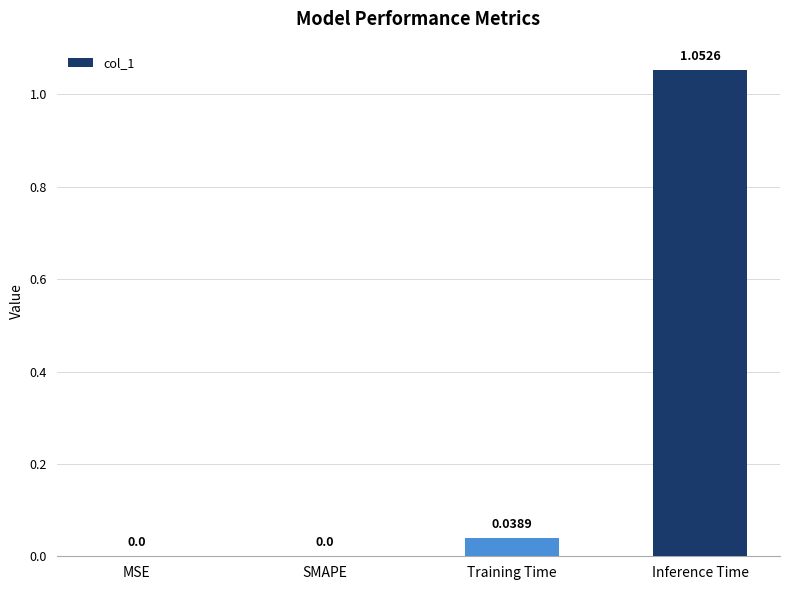

How many positive values are there?

2